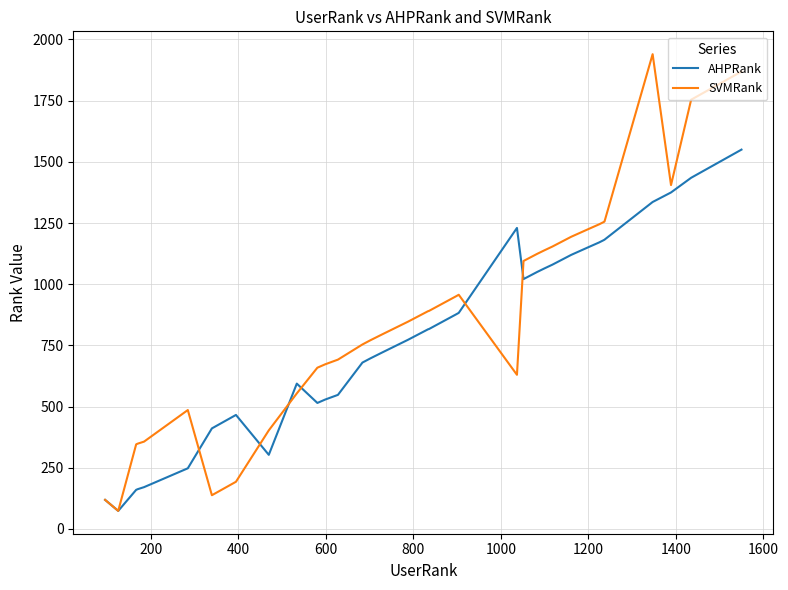

Which series has the widest spread of values?

SVMRank